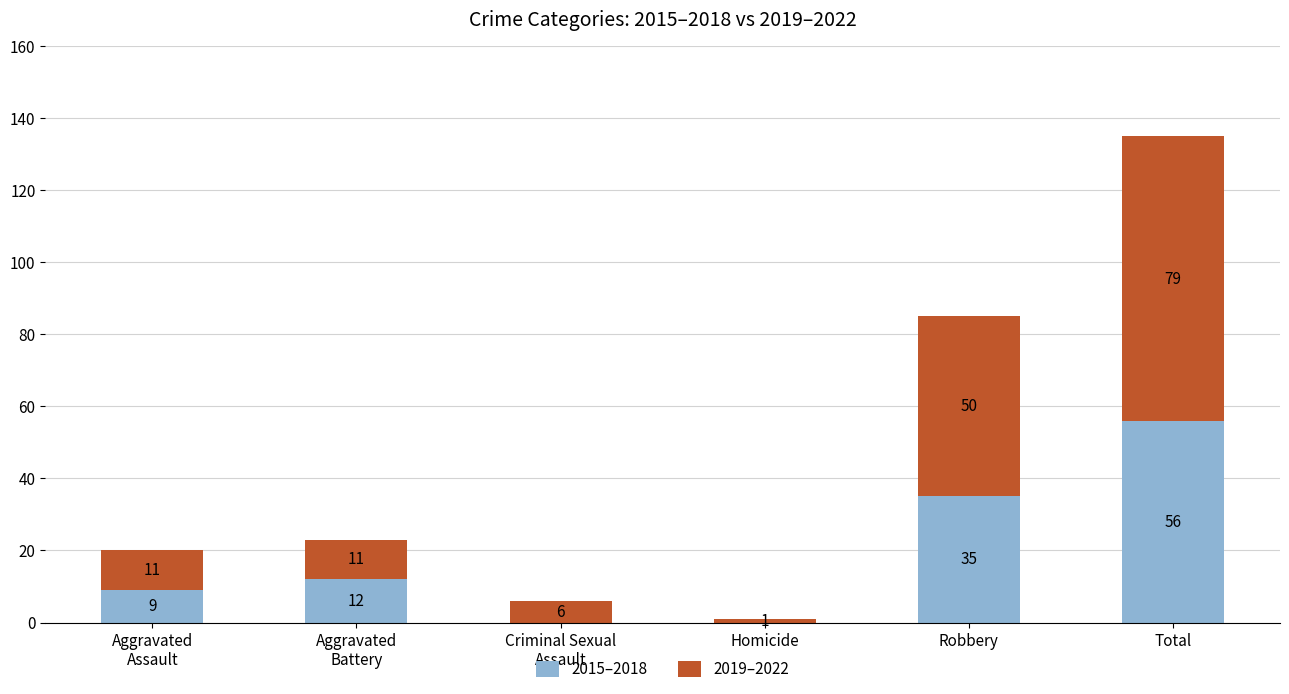

At which category is the sum across all series the highest?

Total